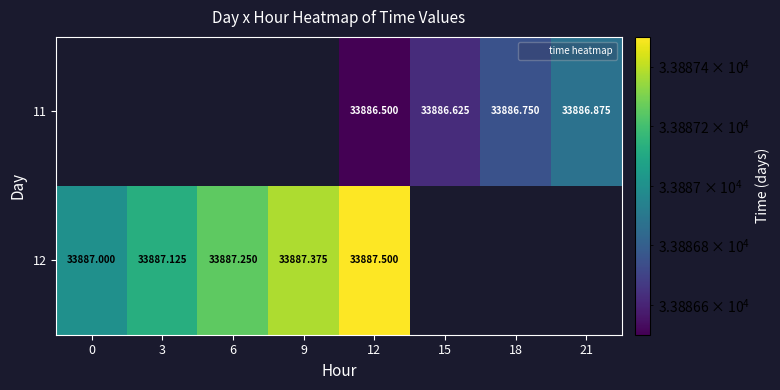

How many distinct data groups are displayed?

2